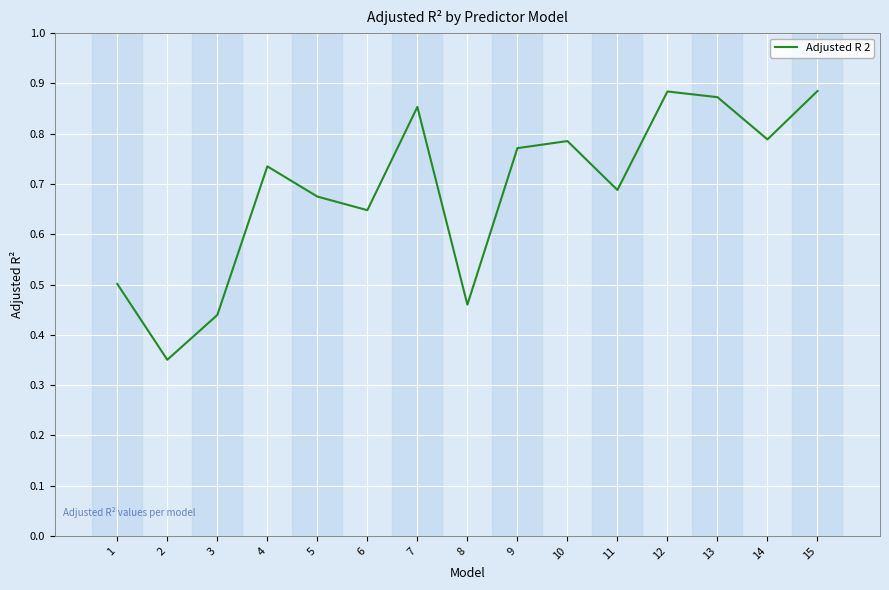

Which category has the lowest value across all series?

2